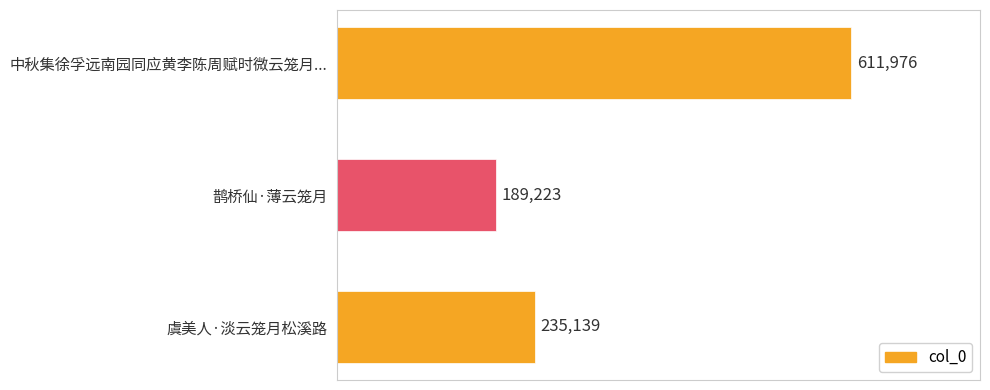

What is the label of the 2nd bar from the bottom?

鹊桥仙·薄云笼月